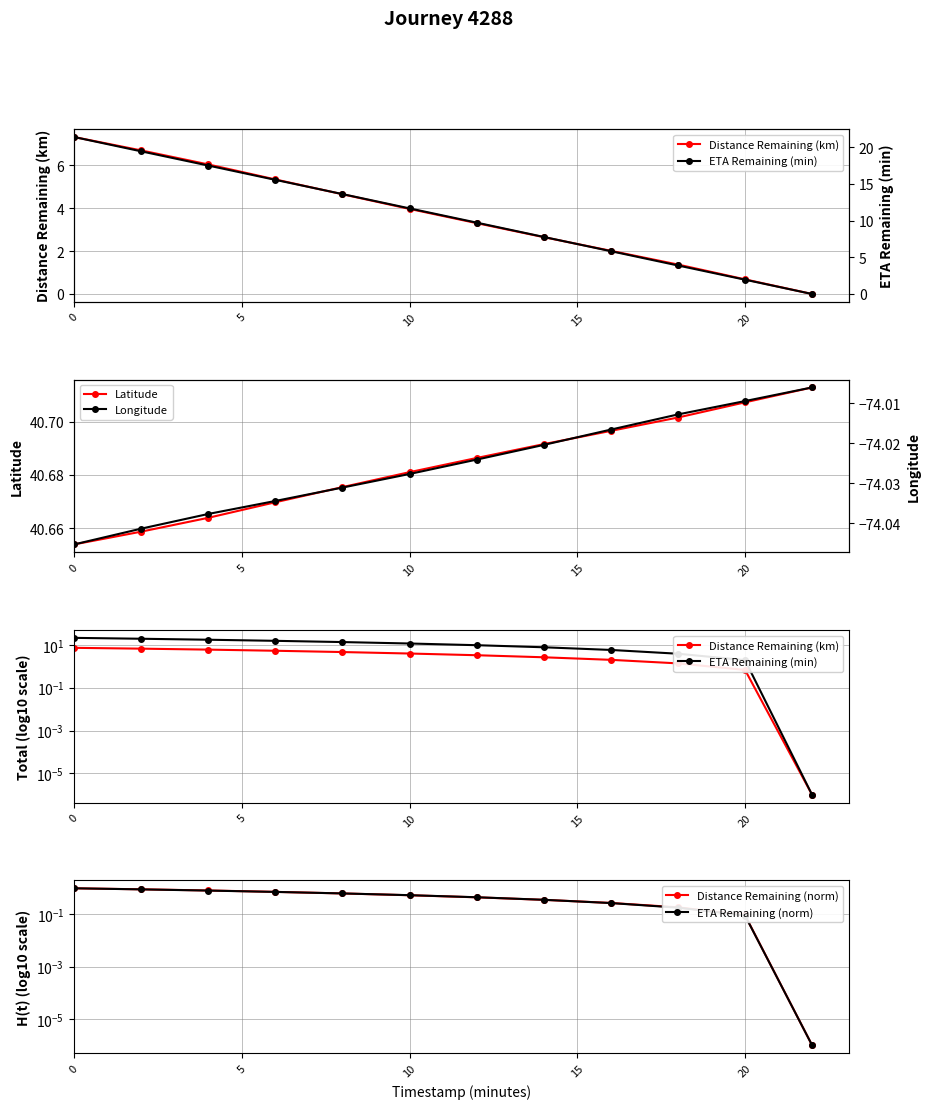

How many Latitude values are between 40 and 41?

12